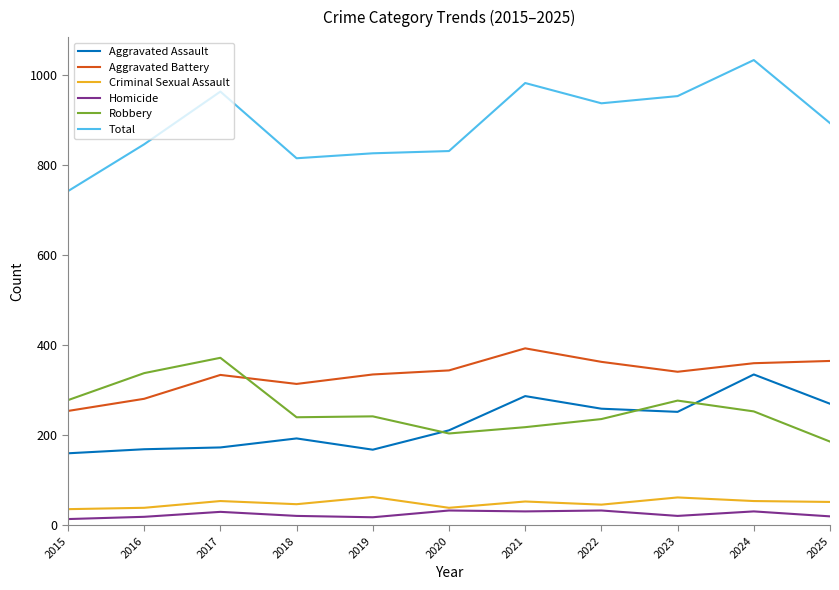

What is the difference between the maximum and minimum values in the Aggravated Battery series?

139